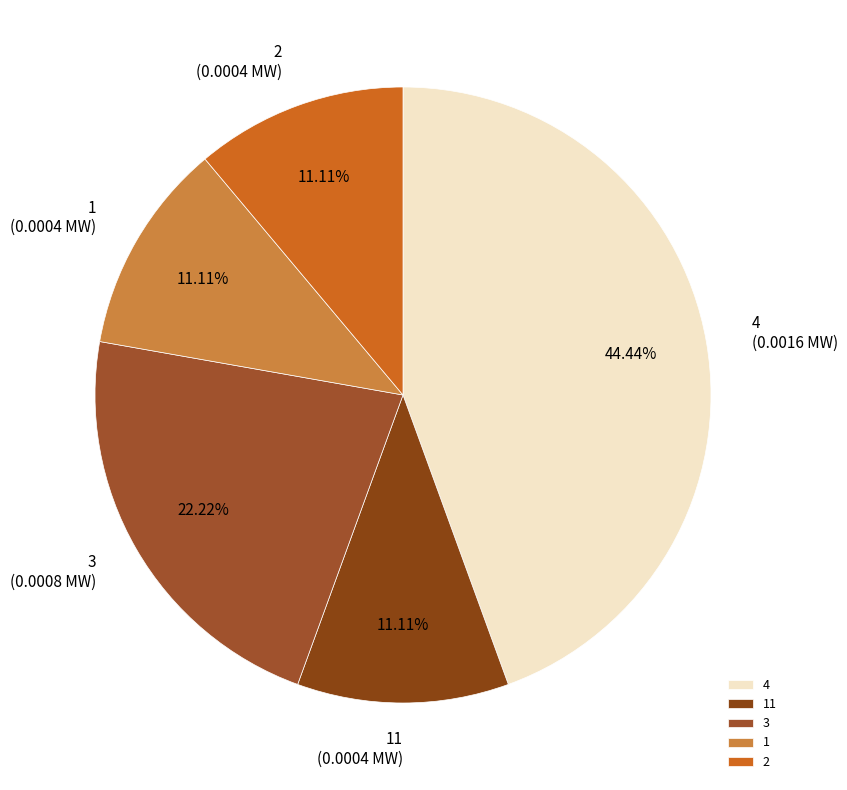

How many slices are in this pie chart?

5